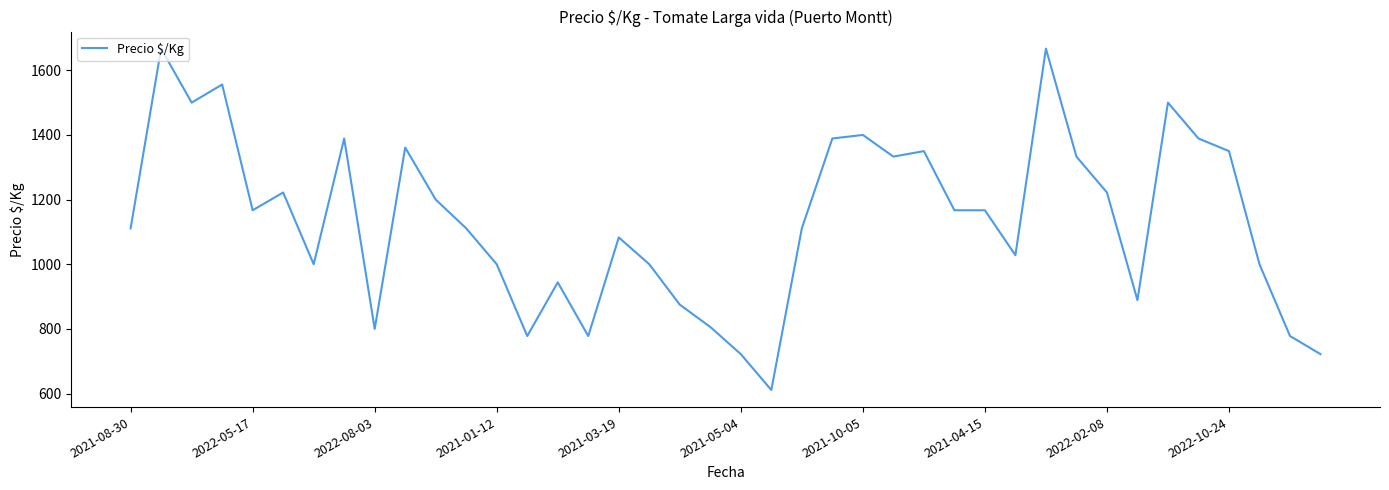

What is the difference between the maximum and minimum values?

1056